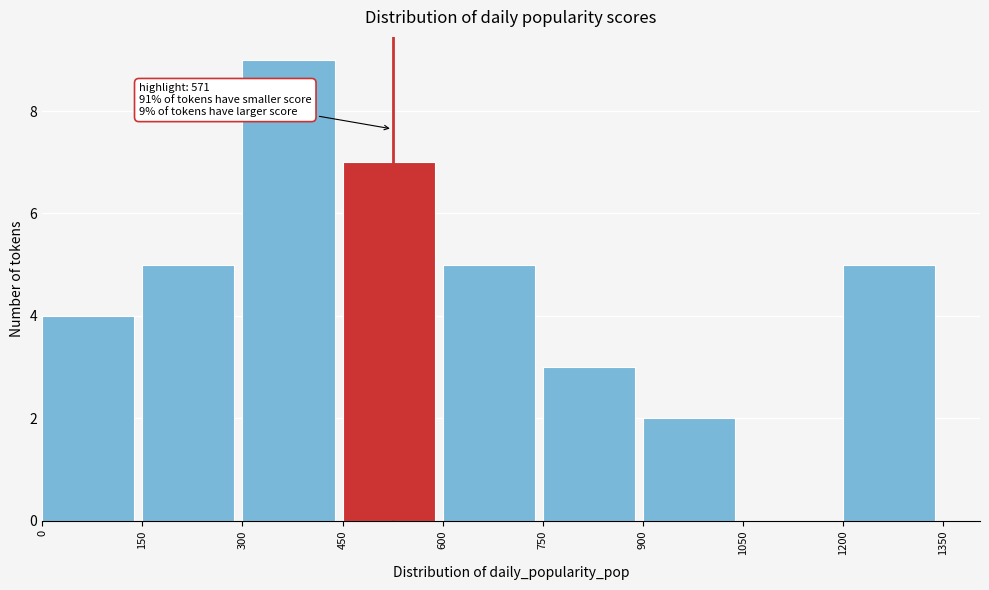

Over which range of the x-axis is the bar tallest?

300 to 450